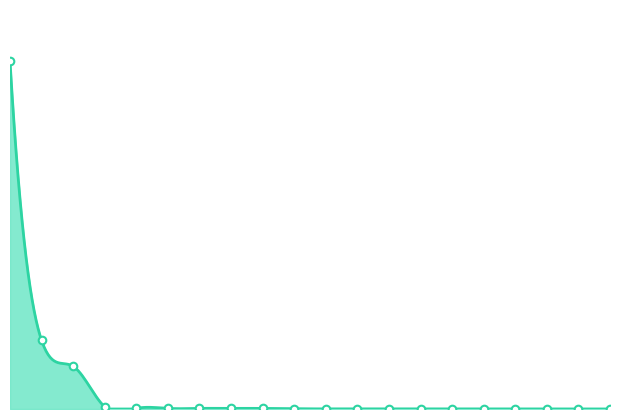

Which series has the largest Y range (max minus min)?

run_1